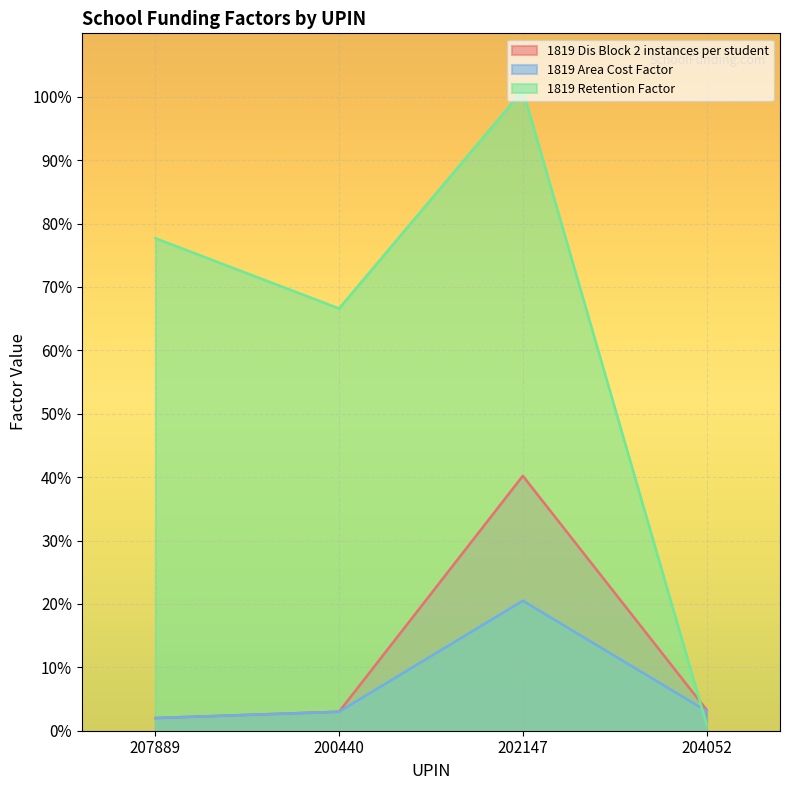

At which label is 1819 Area Cost Factor closest to 11?

204052